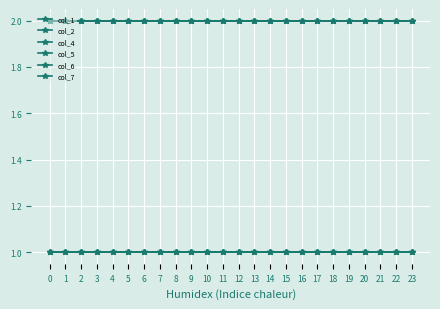

Is it true that col_4 equals 1 at 19?

True